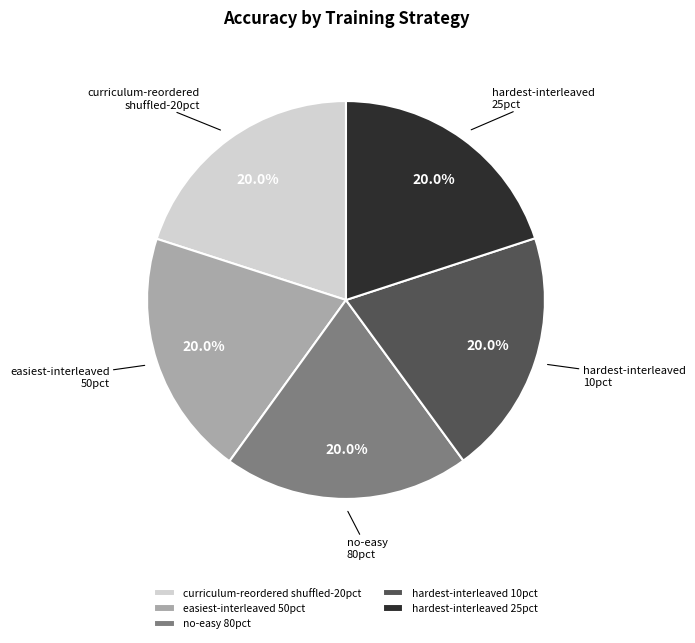

Is there a majority slice in this chart?

No